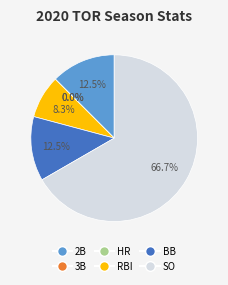

Does SO represent more than half of the total?

Yes